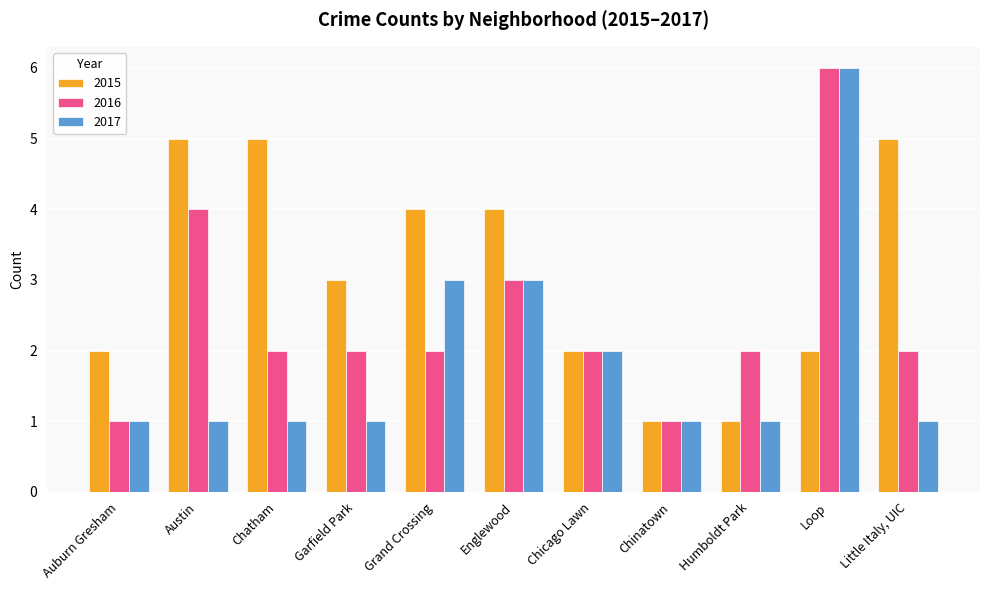

Is it true that 2017 equals 4 at Loop?

False